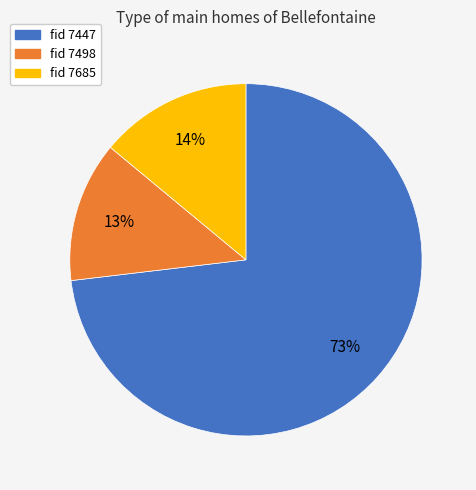

To the nearest percent, what is the average slice percentage?

33%